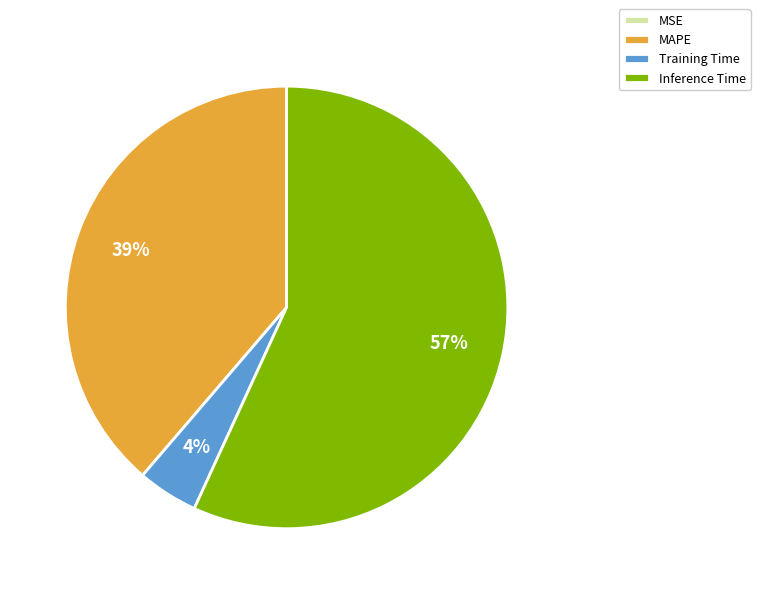

True or false: Inference Time accounts for 57% of the total.

True